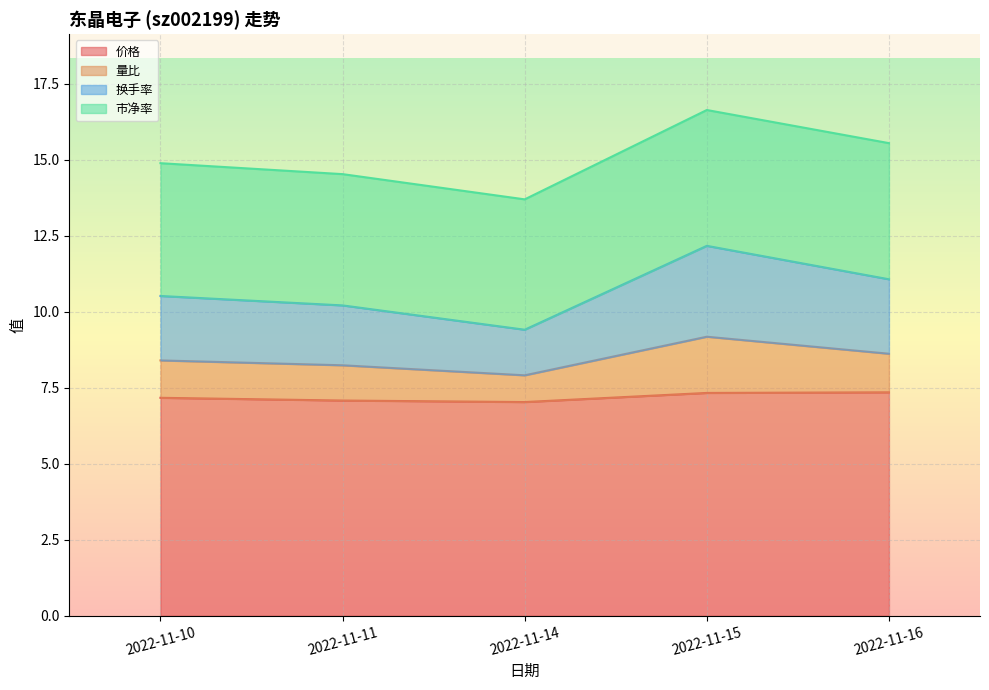

What is the total value across all series at 2022-11-14?

13.7